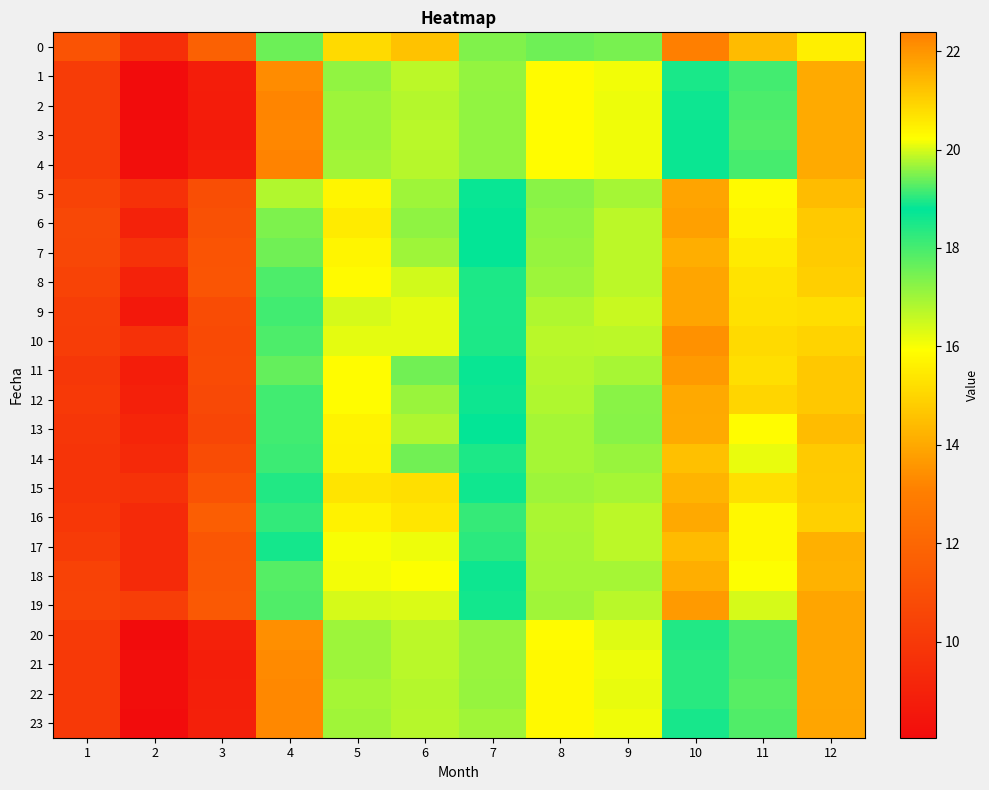

Which series changed the most between 6 and 7?

15